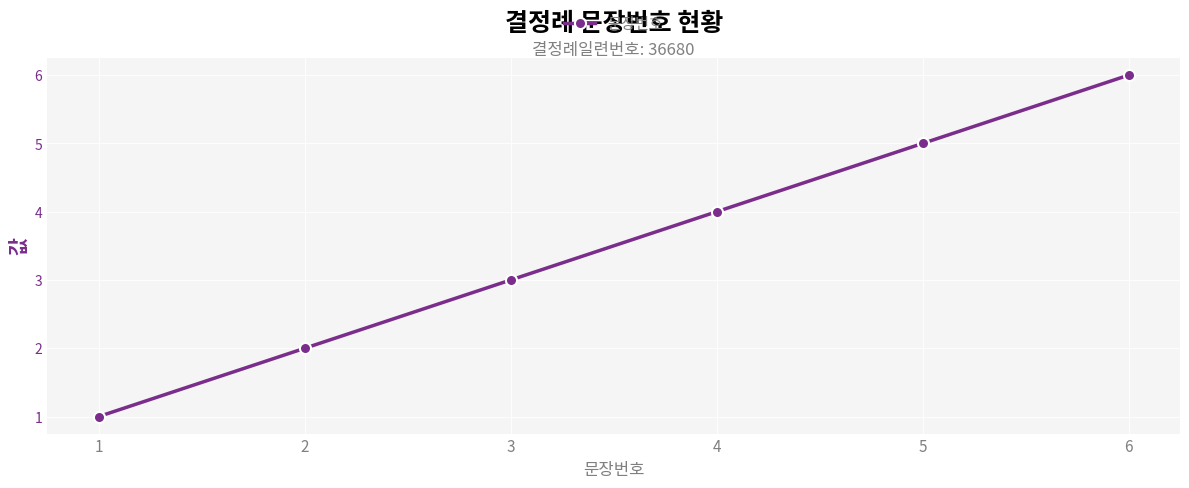

What is the greatest value displayed?

6